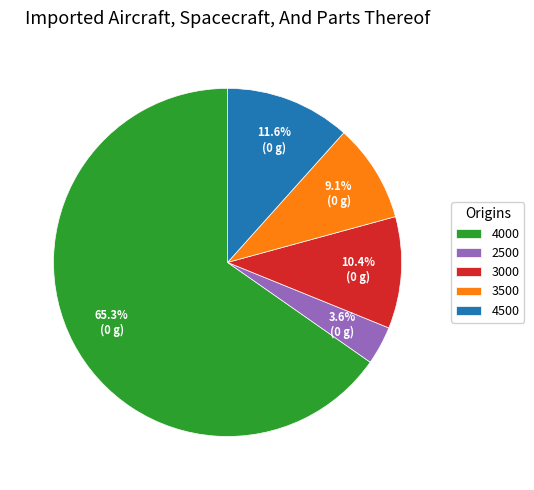

What is the smallest slice in the pie chart?

2500